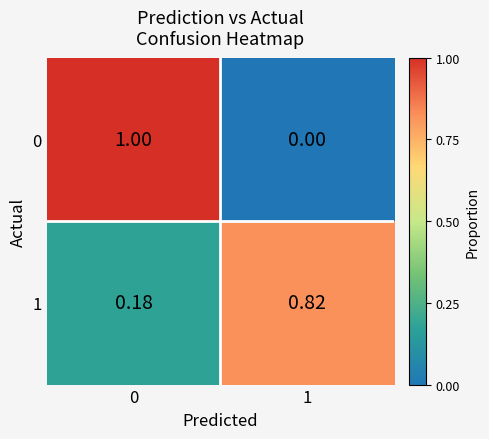

Reading left to right, transcribe all the data shown in this chart.

0: 0=1.0	1=0.0
1: 0=0.2	1=0.8